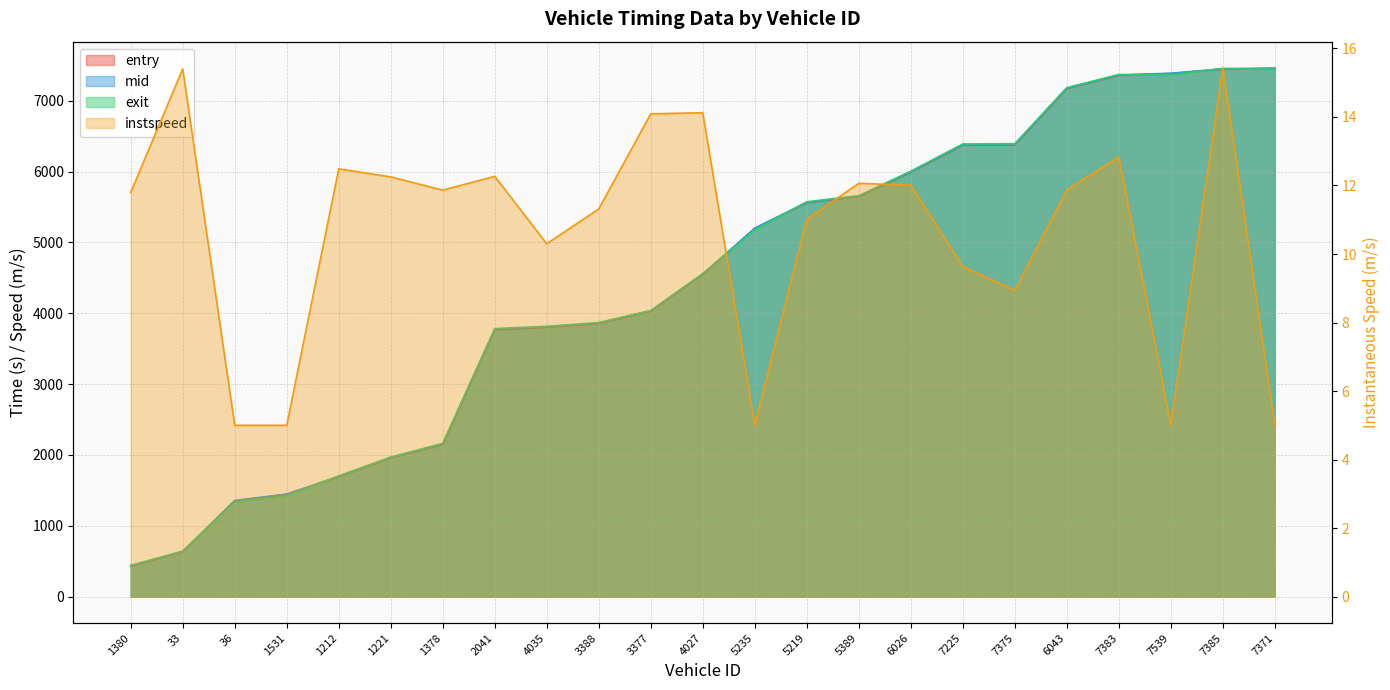

How many values in the instspeed series exceed 11?

15